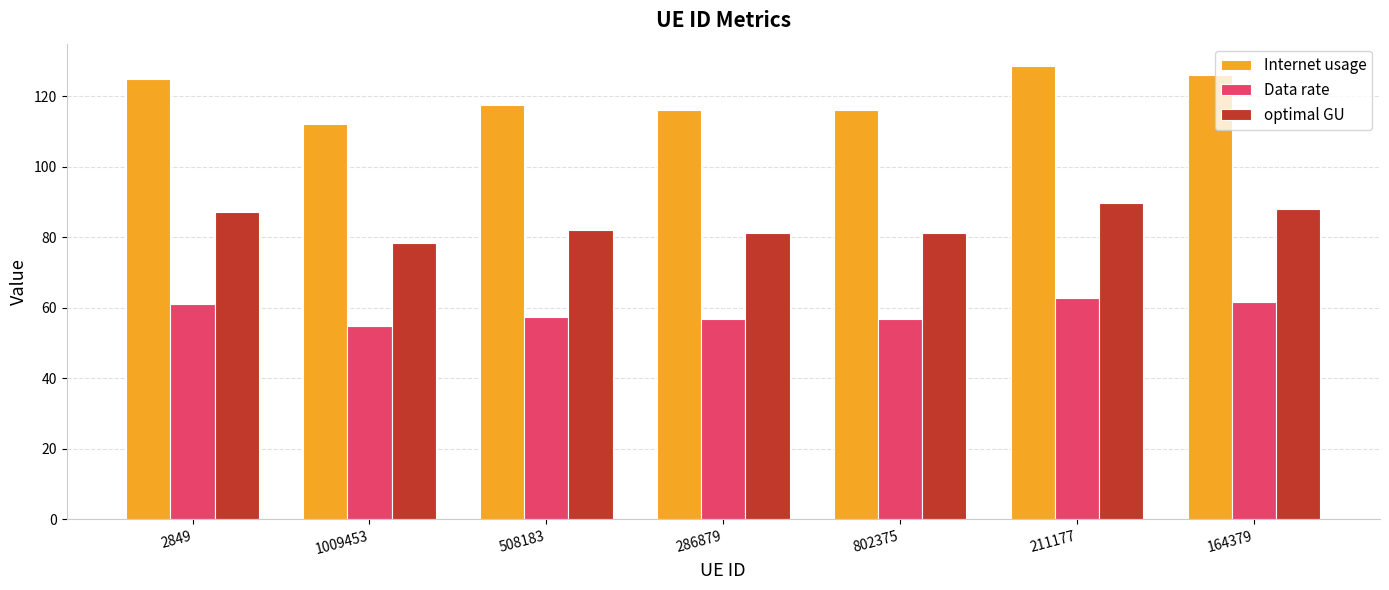

At which category is the sum across all series the highest?

211177